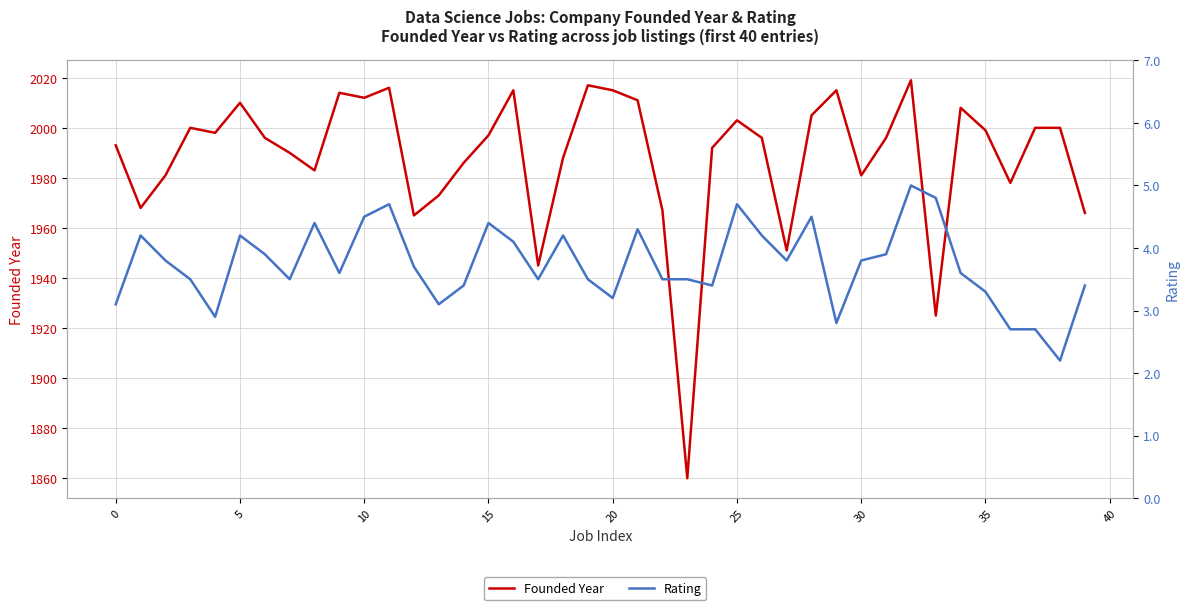

At which category is the sum across all series the highest?

32